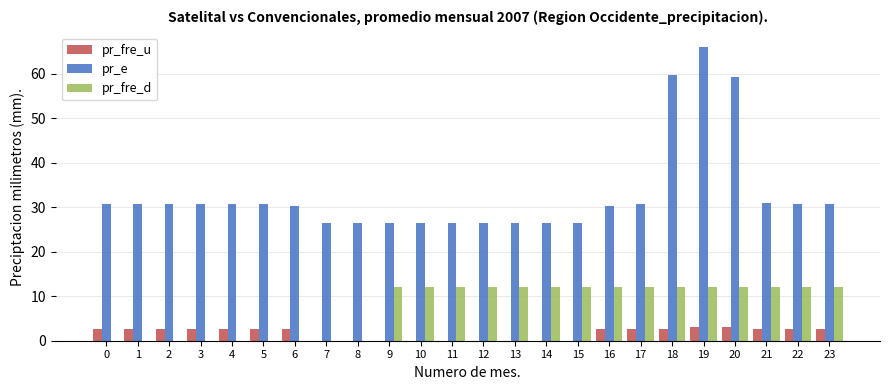

Is it true that pr_fre_d equals 12.0 at 10?

True